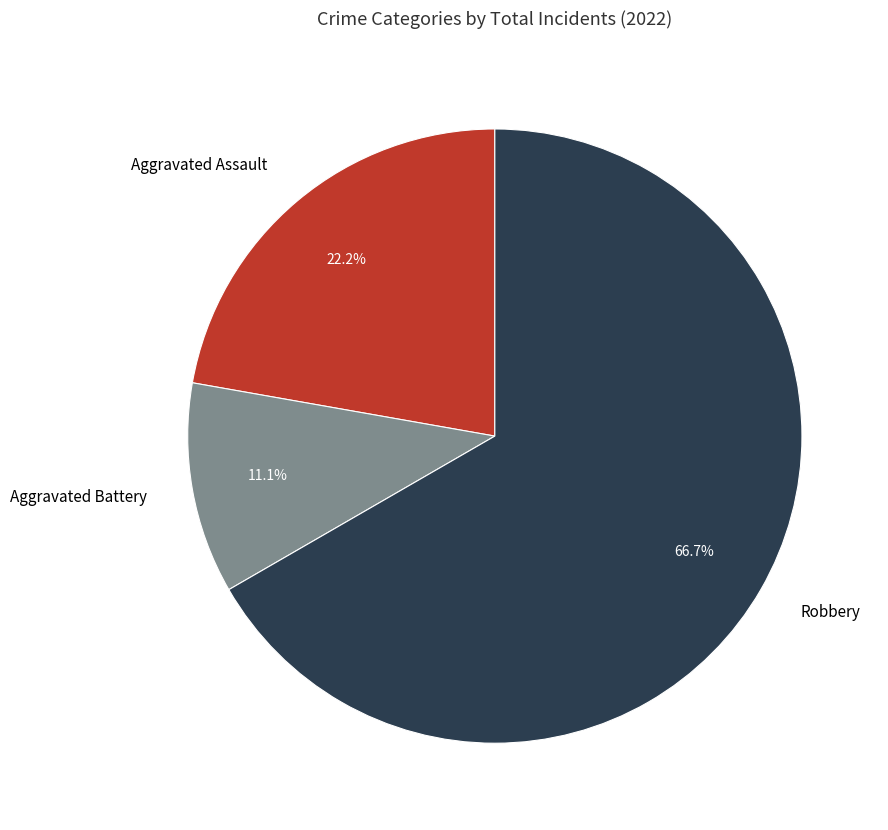

Does Robbery represent more than half of the total?

Yes